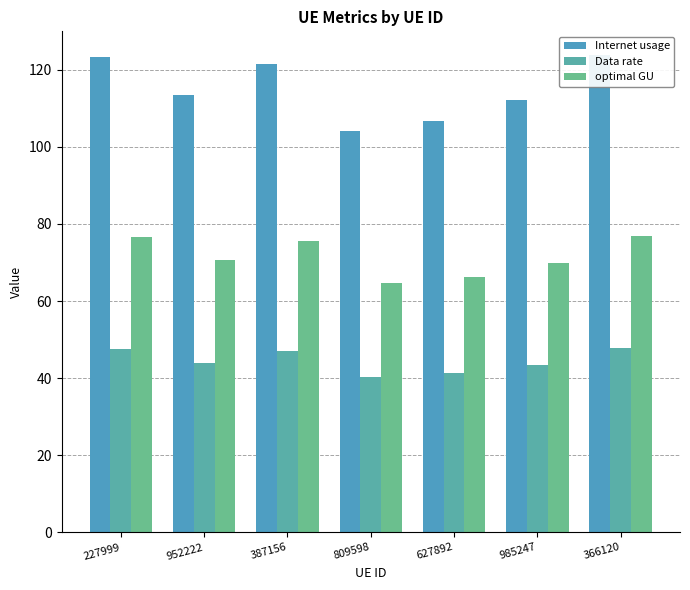

Between 387156 and 985247, which series saw the biggest shift?

Internet usage